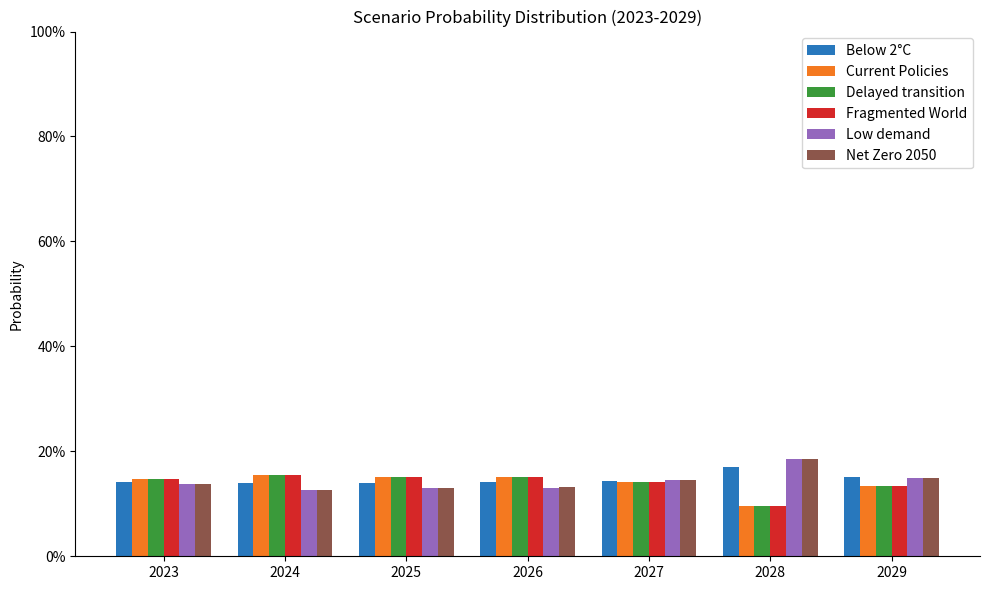

What are all the series names shown in the legend?

Below 2°C, Current Policies, Delayed transition, Fragmented World, Low demand, Net Zero 2050